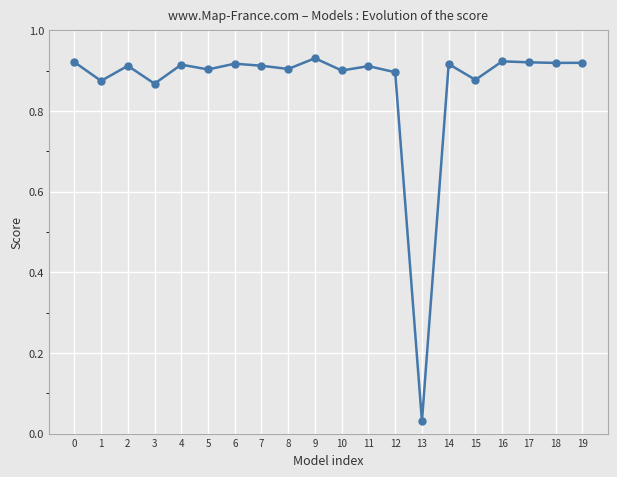

Which label corresponds to the smallest value in the chart?

13